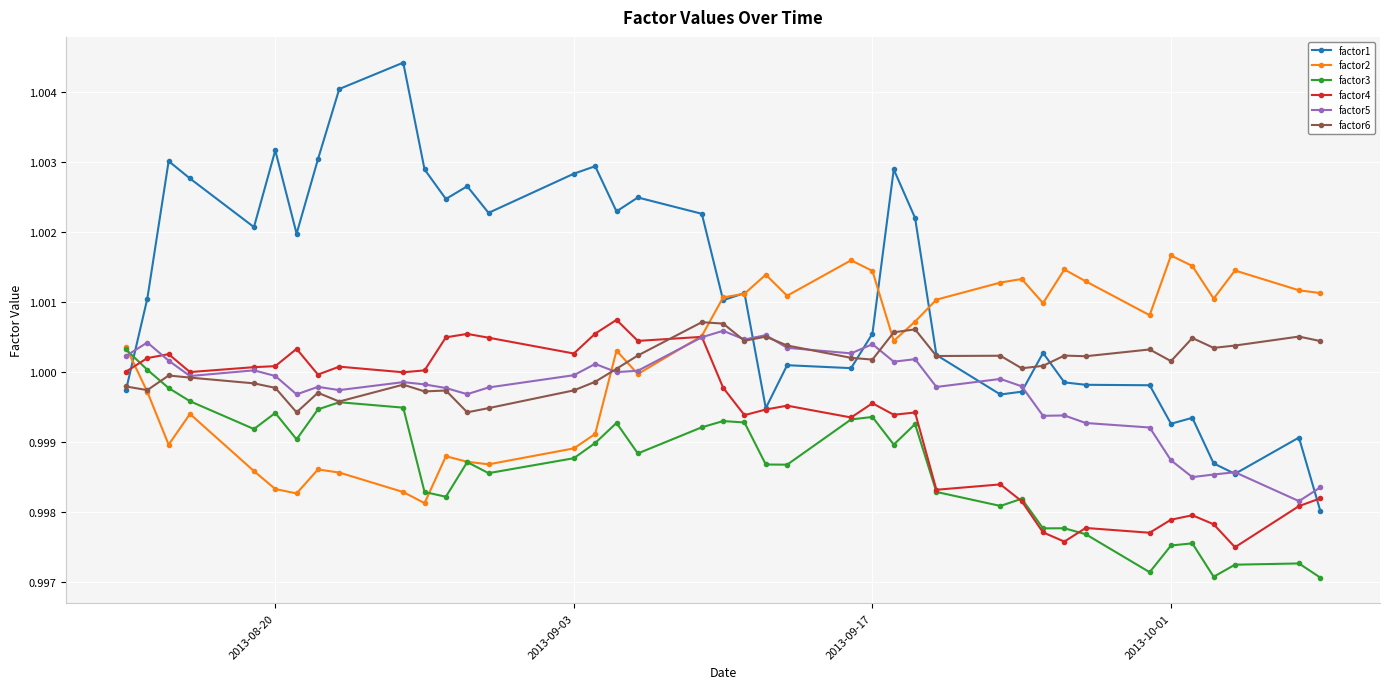

Which series has the largest total across all categories?

factor1